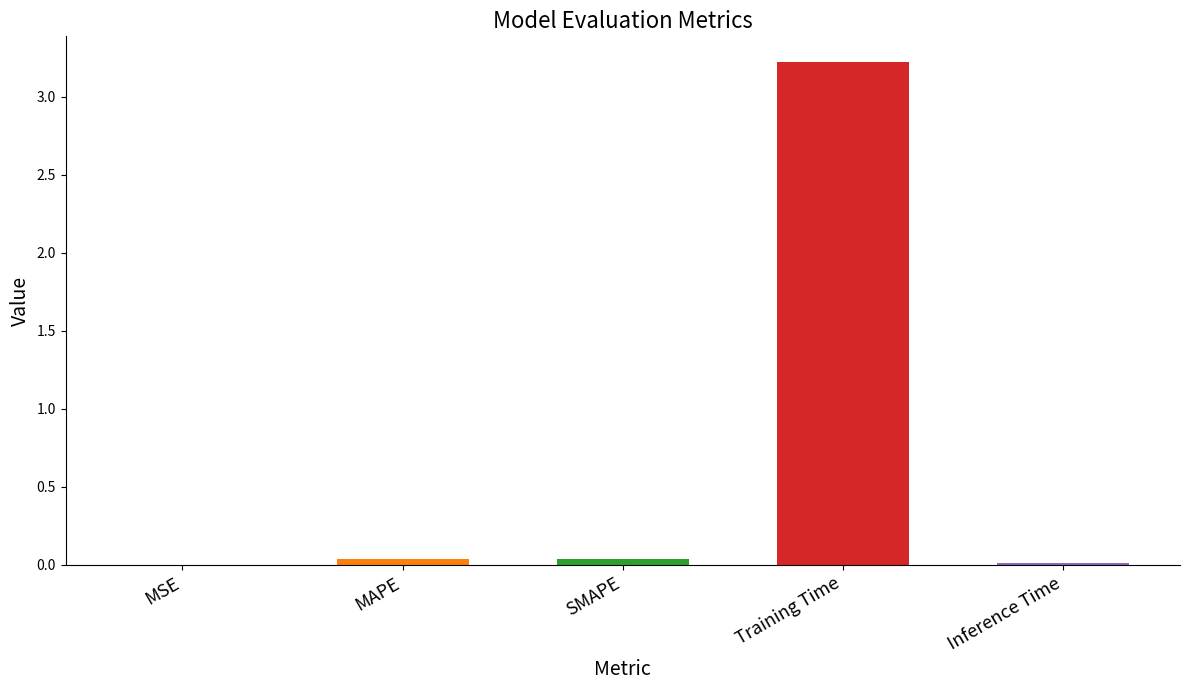

The value at Training Time is 3.2. True or false?

True